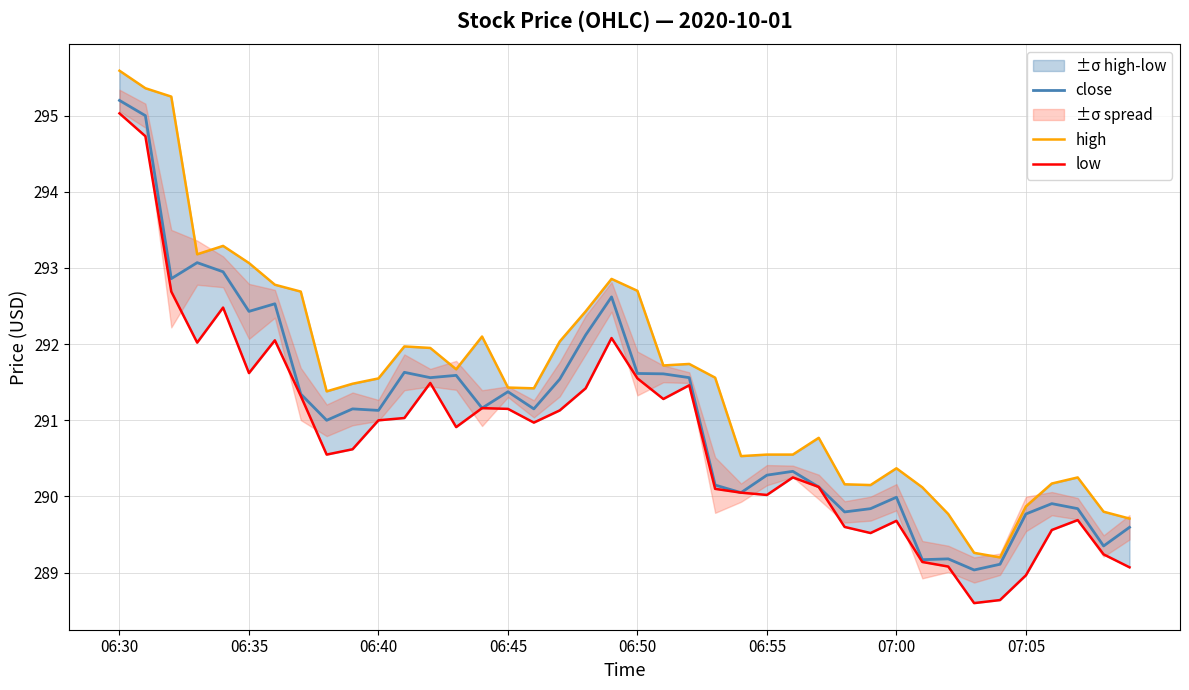

True or false: low and close cross at least once.

False